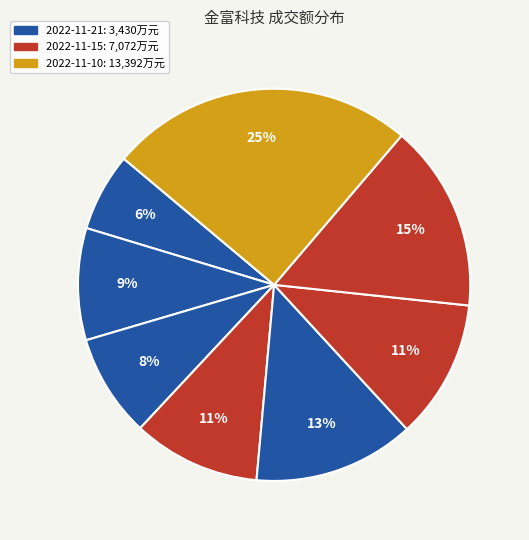

Count the number of slices in the pie.

8